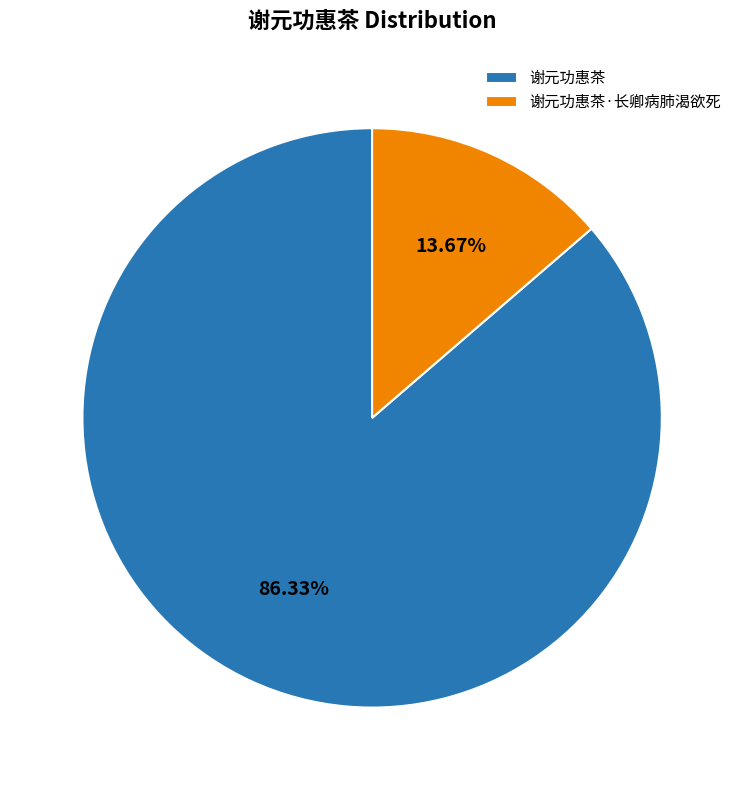

Which slice is the smallest?

谢元功惠茶·长卿病肺渴欲死